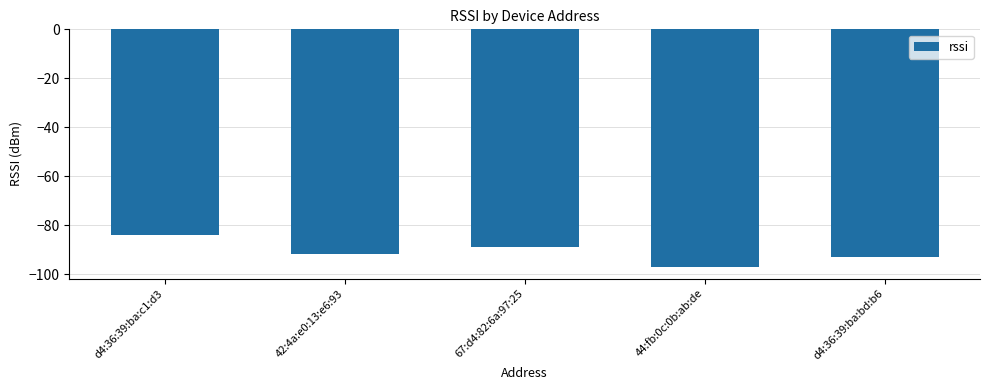

How many data points are above -92?

2